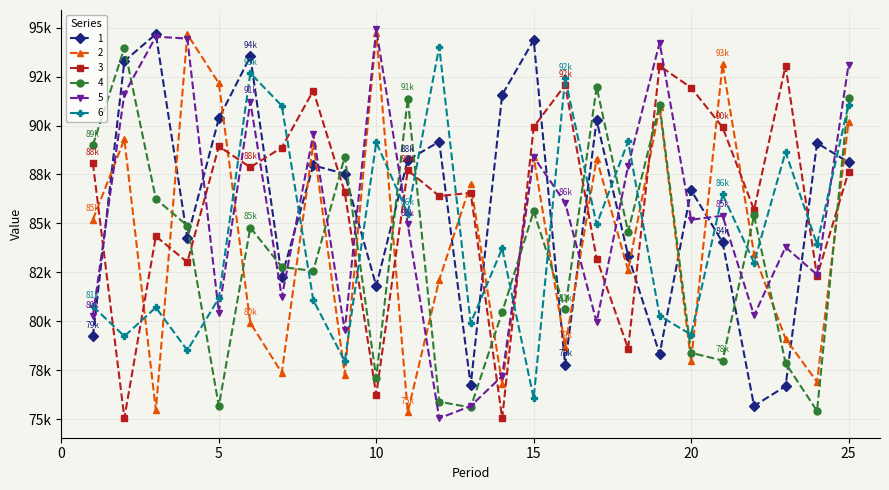

Does the chart display data point markers on the line(s)?

Yes